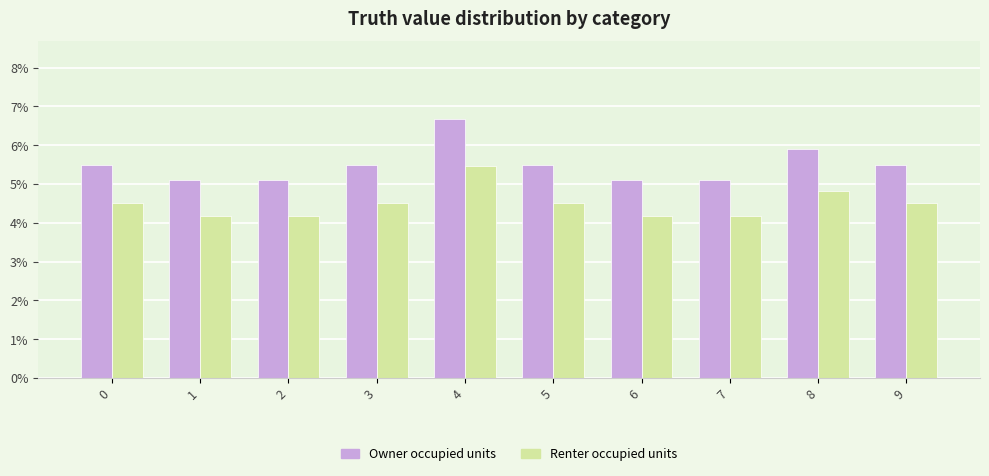

Reading left to right, transcribe all the data shown in this chart.

Owner occupied units: 5.5	5.1	5.1	5.5	6.7	5.5	5.1	5.1	5.9	5.5
Renter occupied units: 4.5	4.2	4.2	4.5	5.5	4.5	4.2	4.2	4.8	4.5